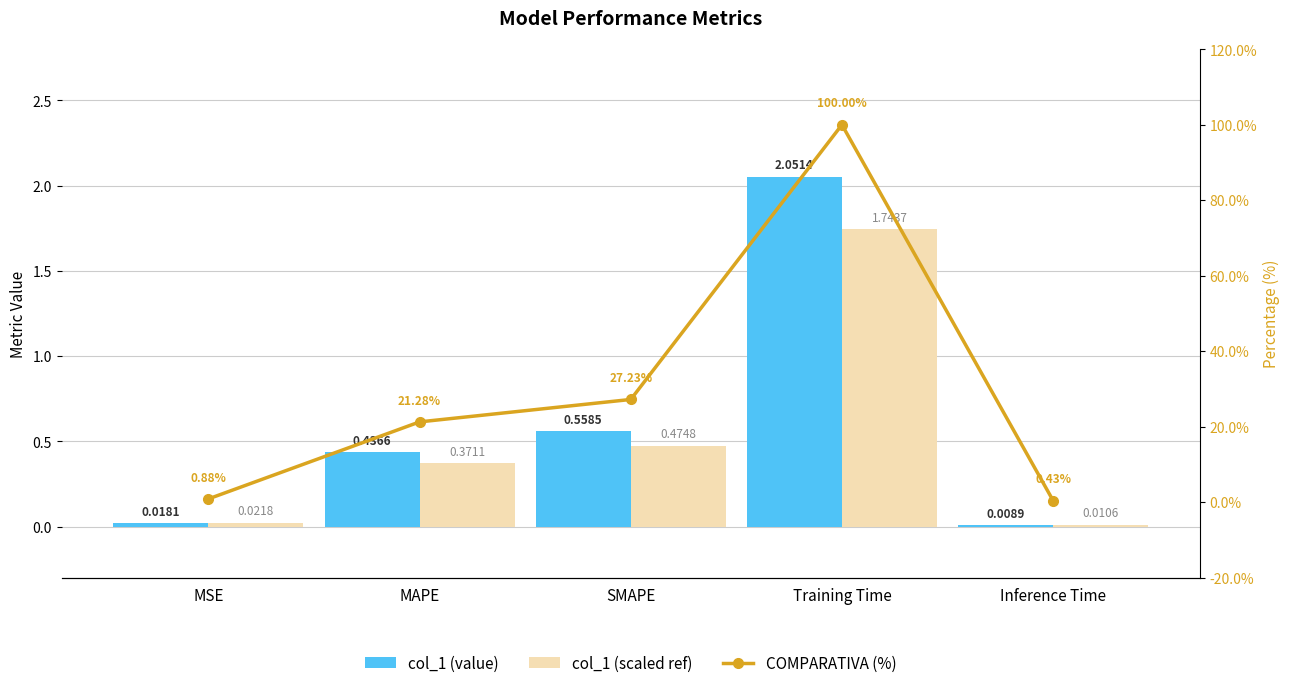

What is the difference between the highest and lowest values at Inference Time?

0.4